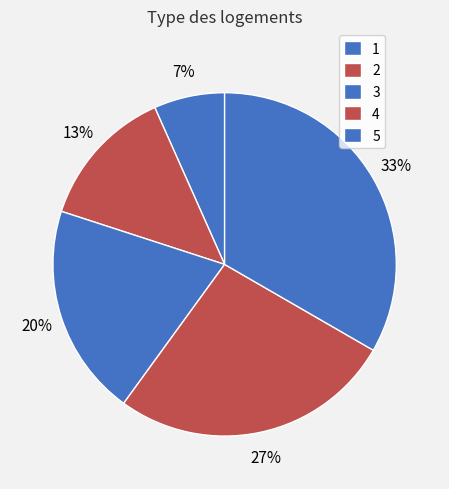

To the nearest percent, what percentage of the pie is 4?

27%